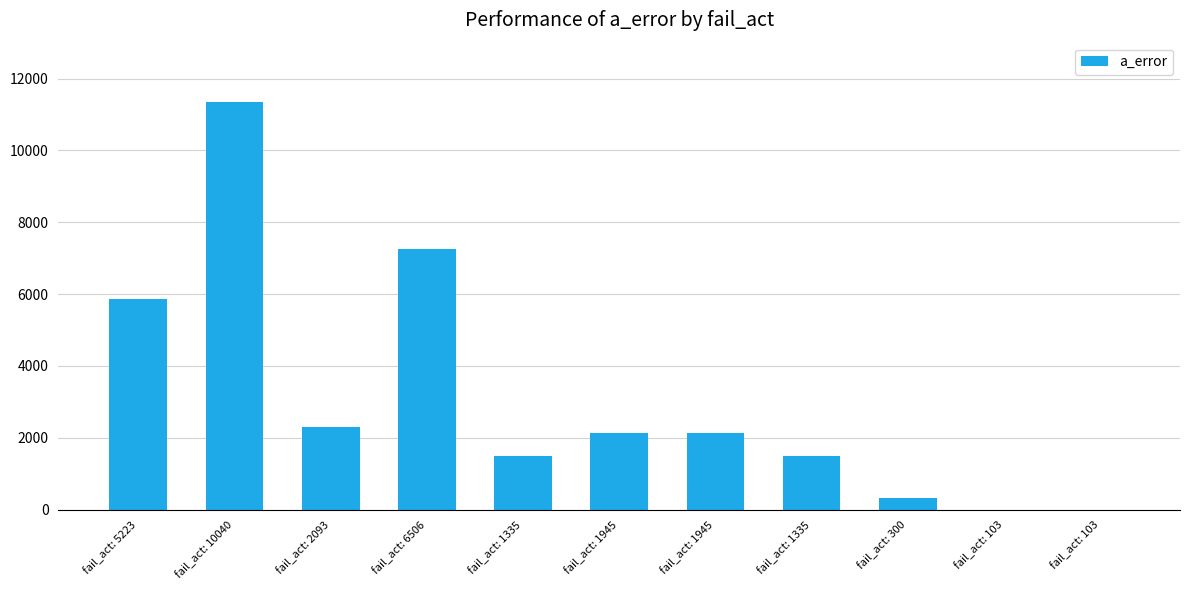

List the labels in order of value, largest first.

fail_act: 10040, fail_act: 6506, fail_act: 5223, fail_act: 2093, fail_act: 1945, fail_act: 1945, fail_act: 1335, fail_act: 1335, fail_act: 300, fail_act: 103, fail_act: 103